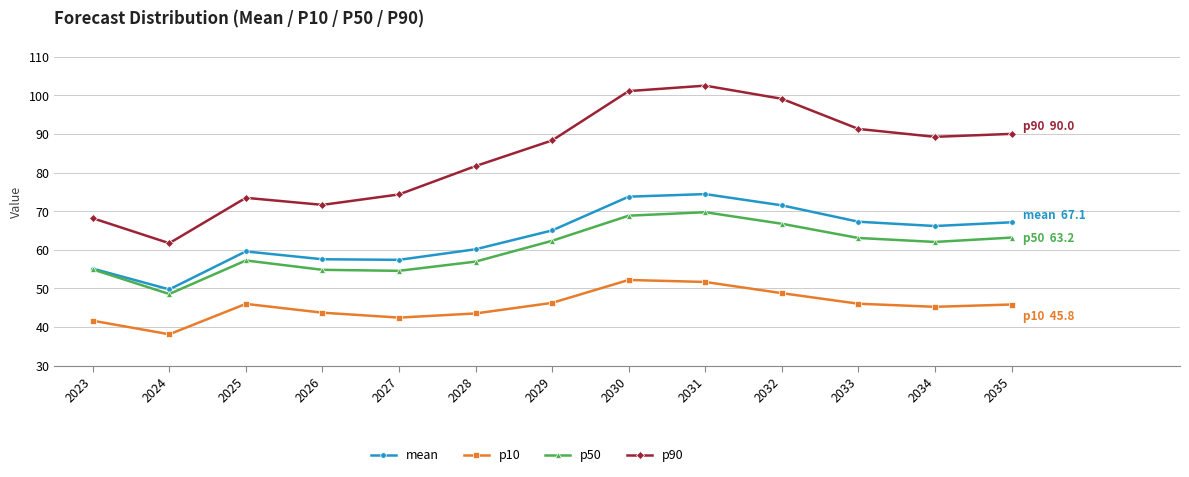

Rank the series by their maximum value, from highest to lowest.

p90, mean, p50, p10